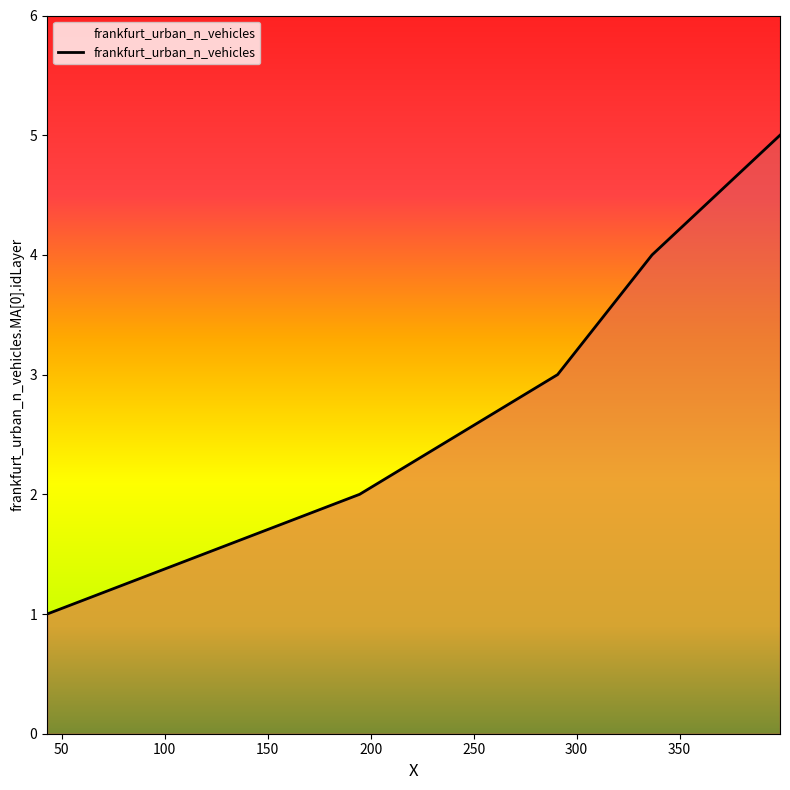

What is the difference between the maximum and minimum values?

4